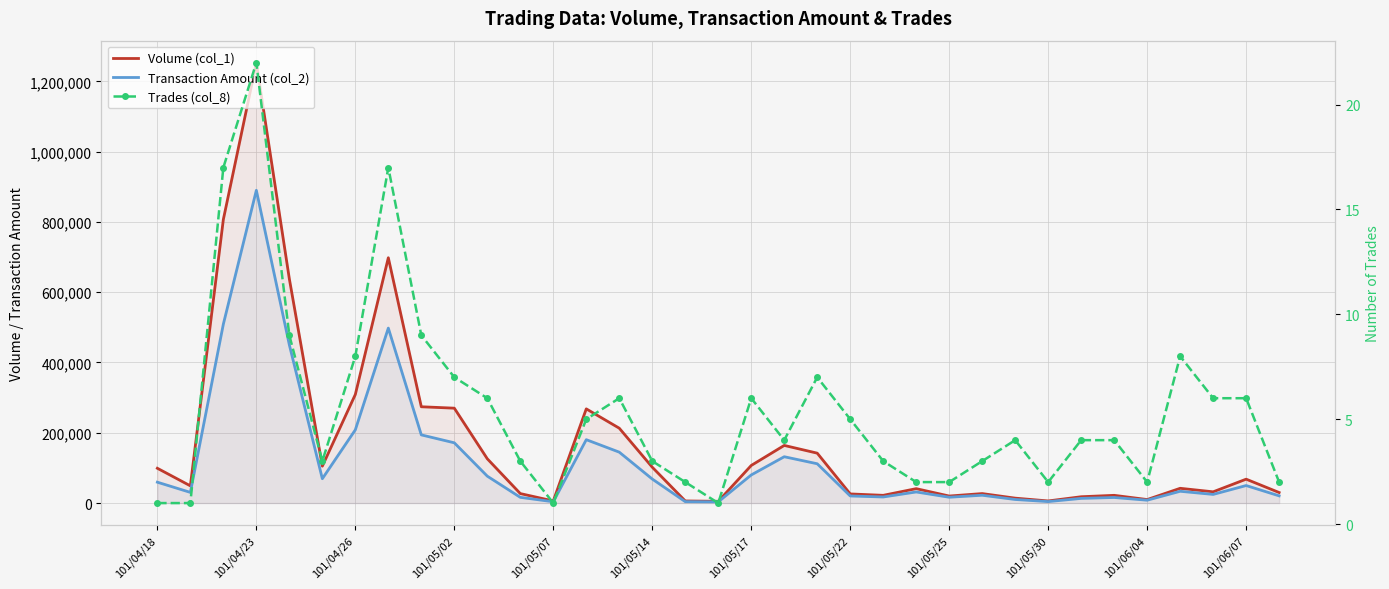

What is the minimum value for Trades (col_8)?

1